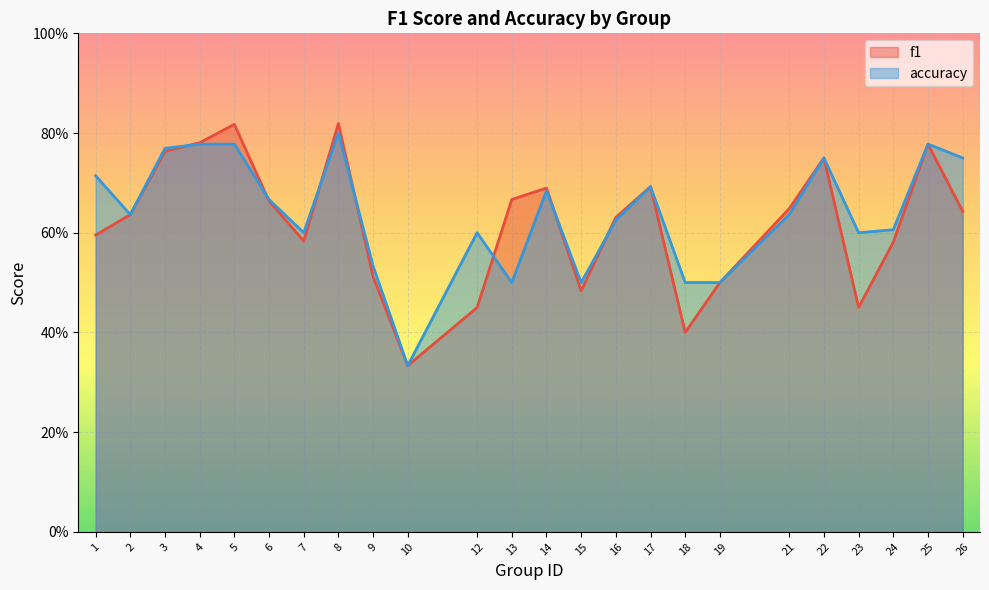

Between 23 and 24, which series saw the biggest shift?

f1